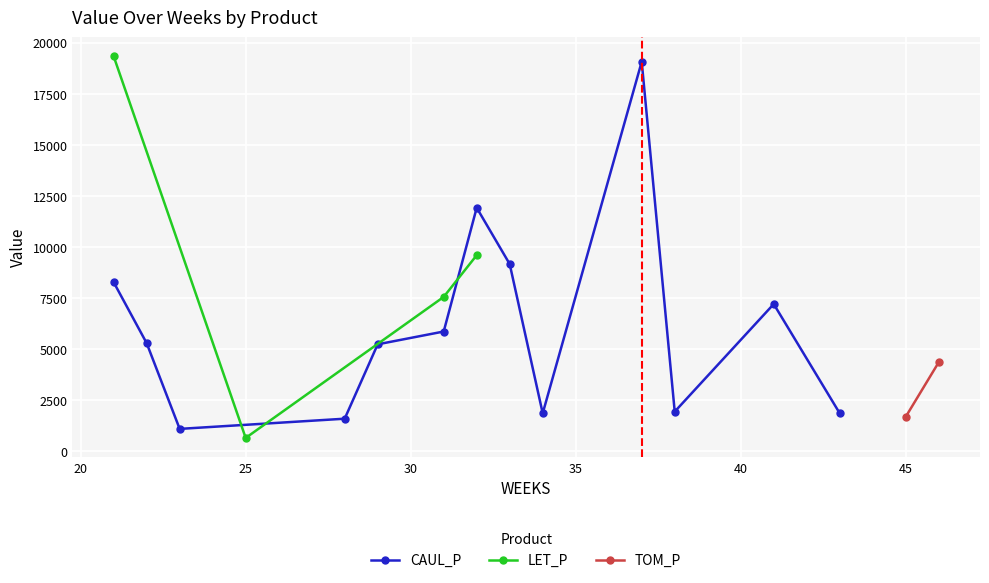

True or false: TOM_P and CAUL_P intersect in this chart.

False